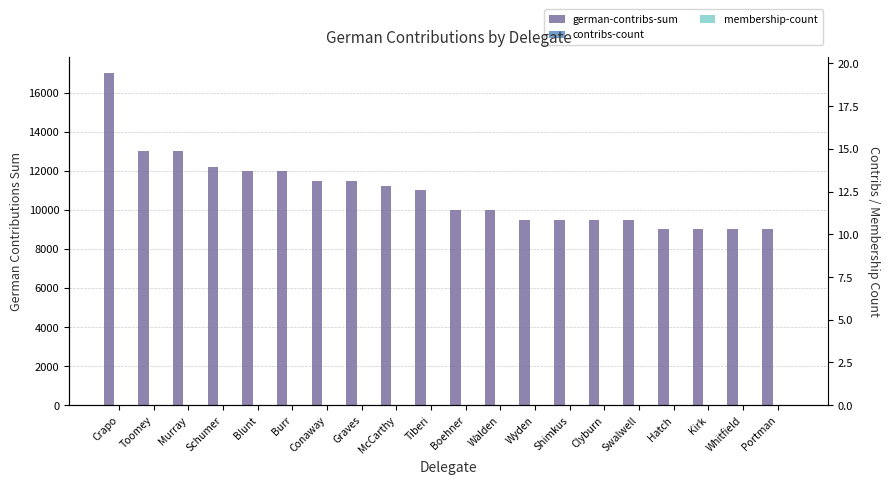

What is the label of the 2nd bar from the left?

Toomey